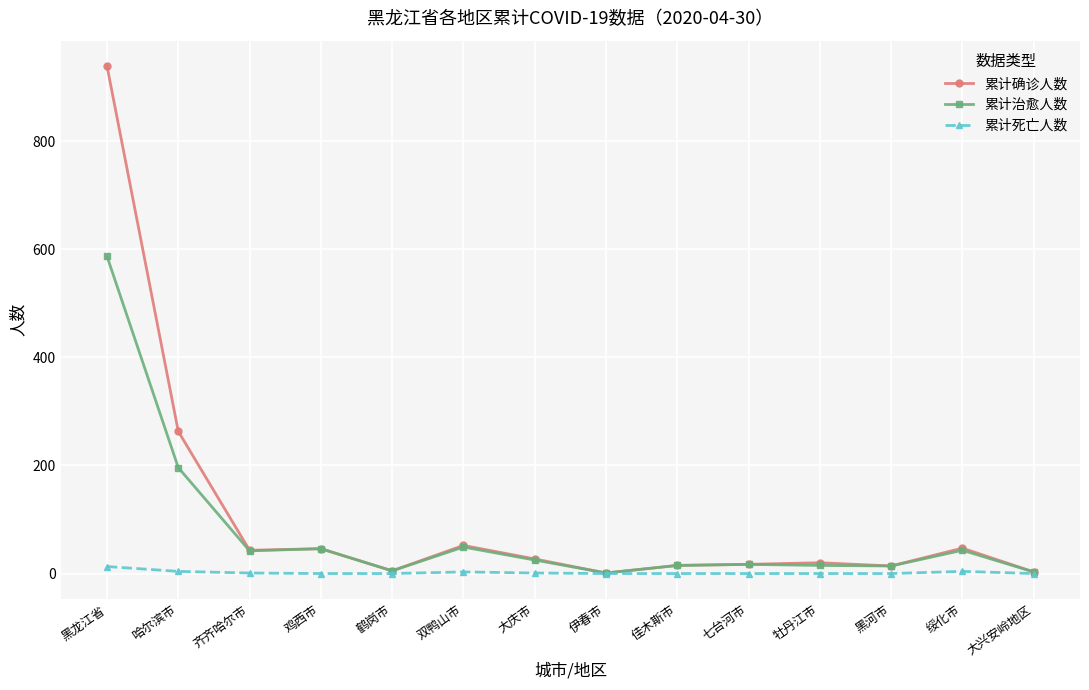

Which series changed the most between 鸡西市 and 牡丹江市?

累计治愈人数